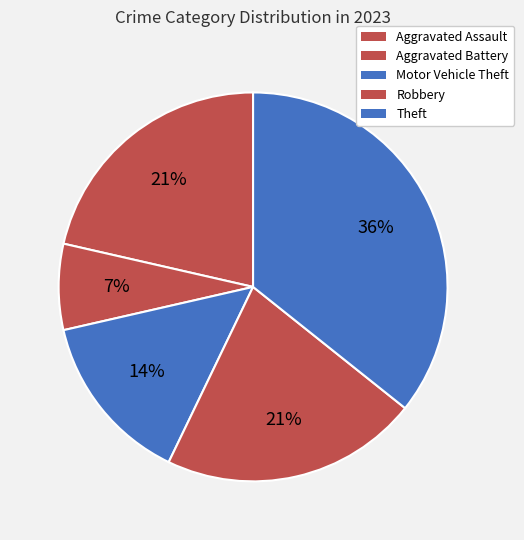

To the nearest percent, what percentage of the pie is Robbery?

21%